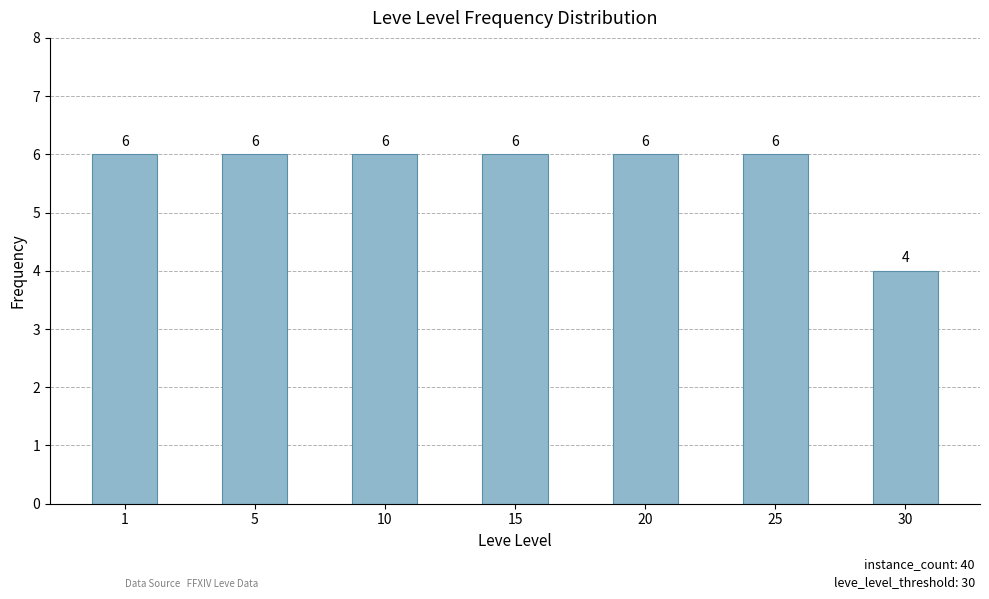

What is the ratio of the value at 1 to the value at 20?

1.0